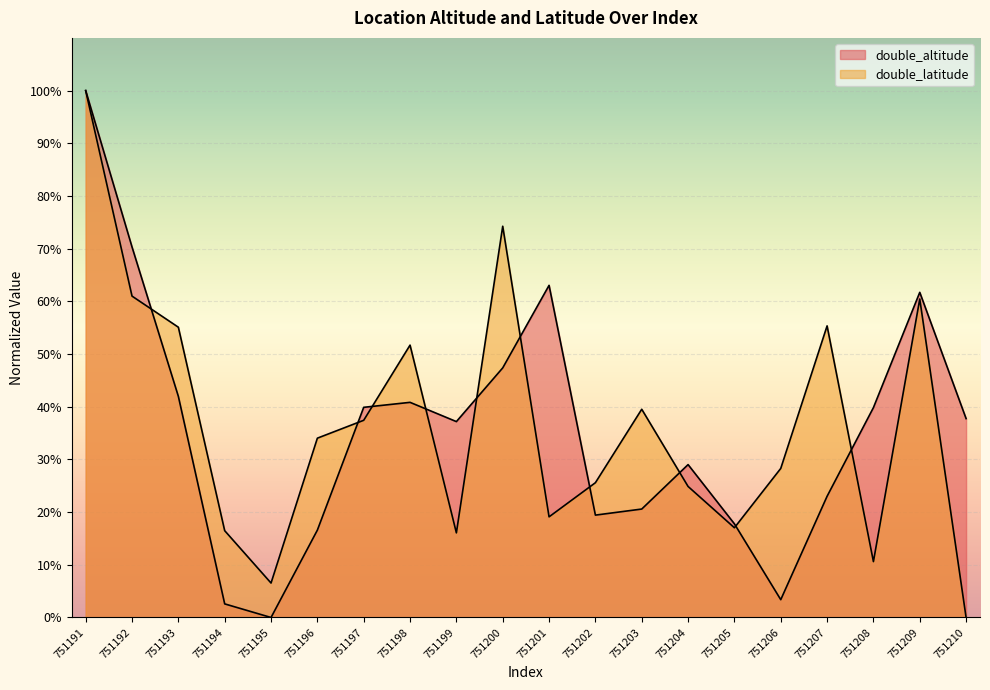

What is the value of the double_altitude point at the 19th from the left?

61.7